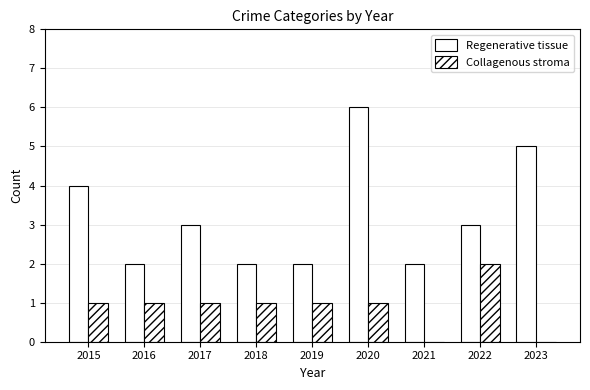

What is the value of the Regenerative tissue bar at the 7th from the left?

2